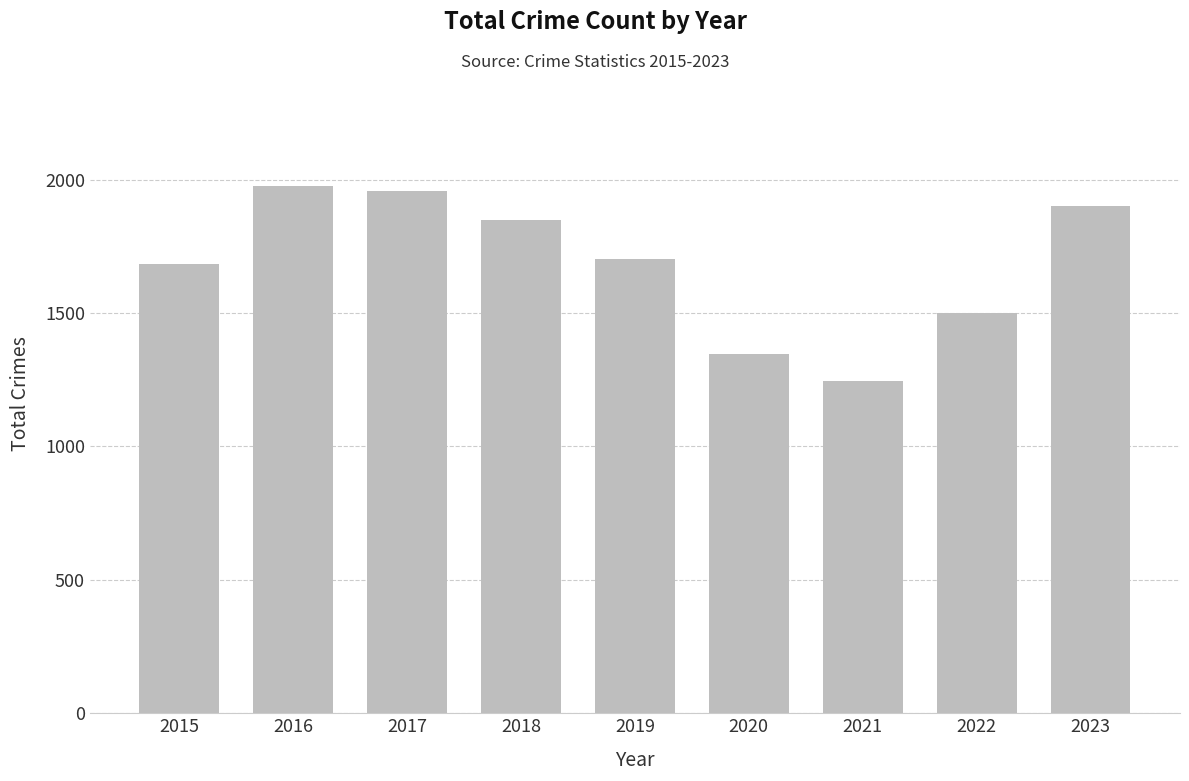

Is it true that the value at 2018 is 2516?

False